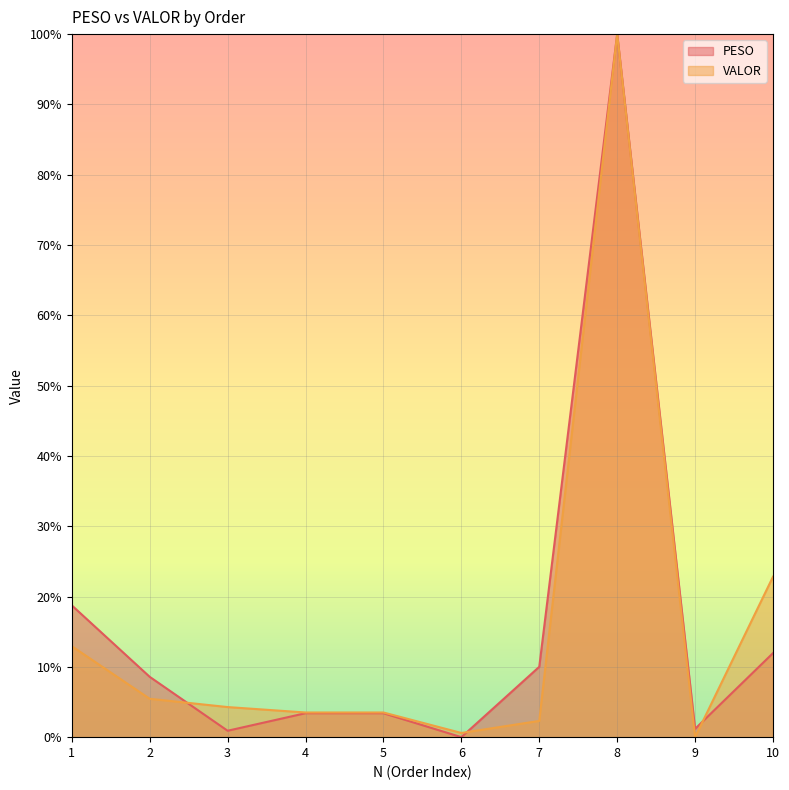

Where do VALOR and PESO first cross each other?

2 and 3